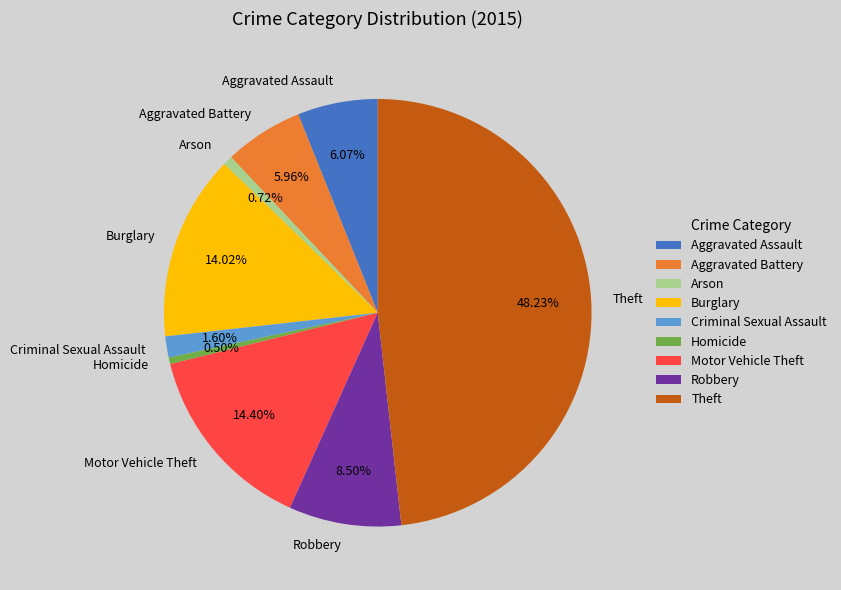

To the nearest percent, what is the combined percentage of Theft and Arson?

49%